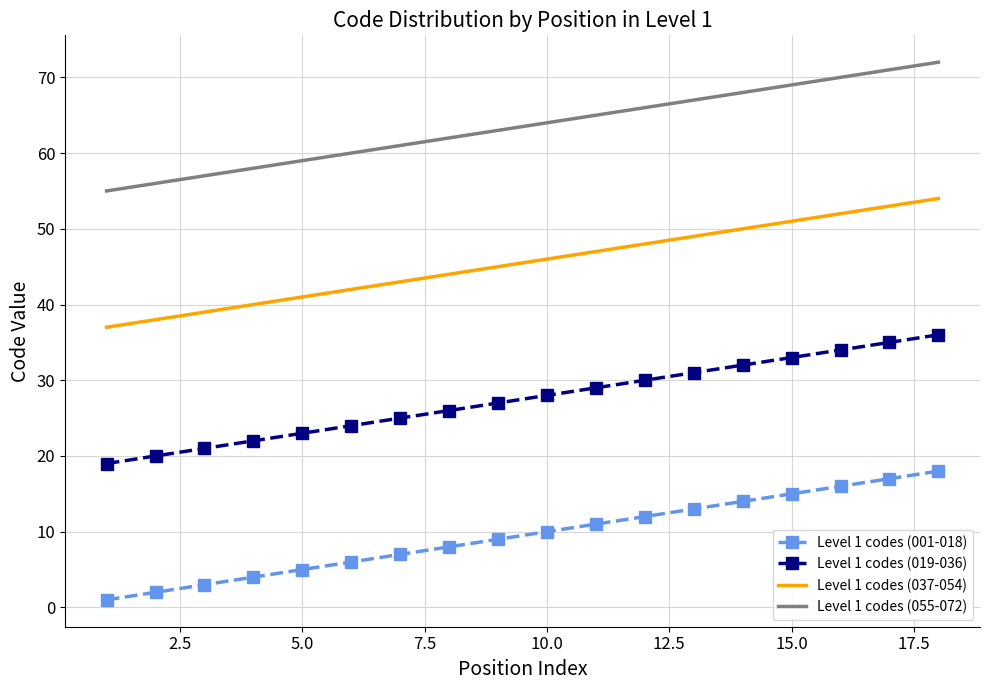

Which series has the largest total across all categories?

Level 1 codes (055-072)